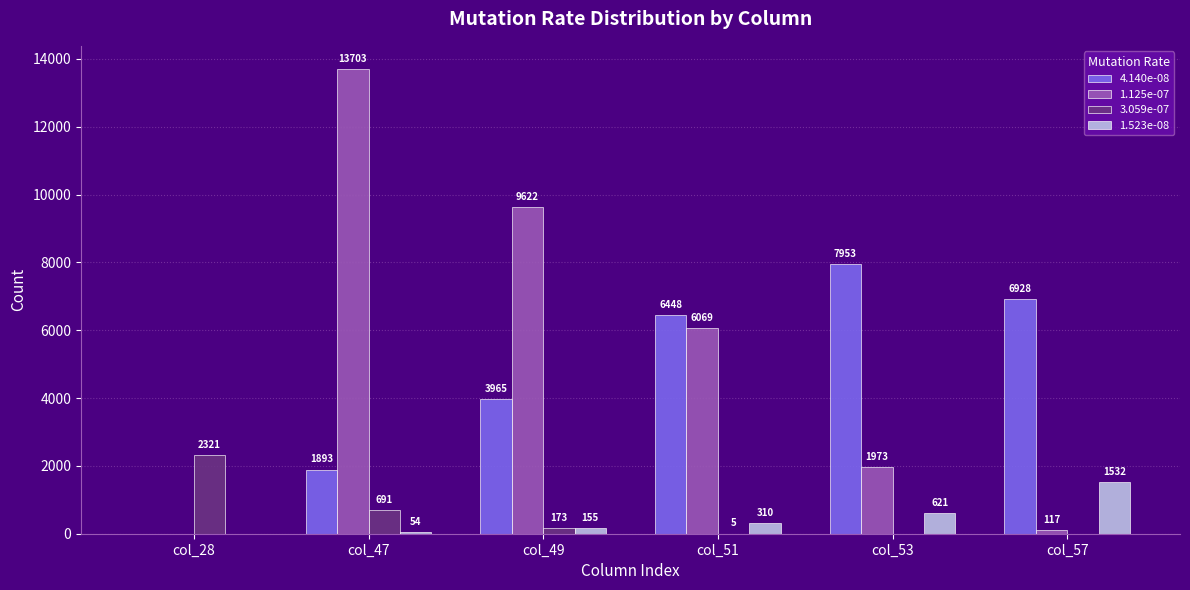

What is the sum of all 1.523e-08 values?

2672